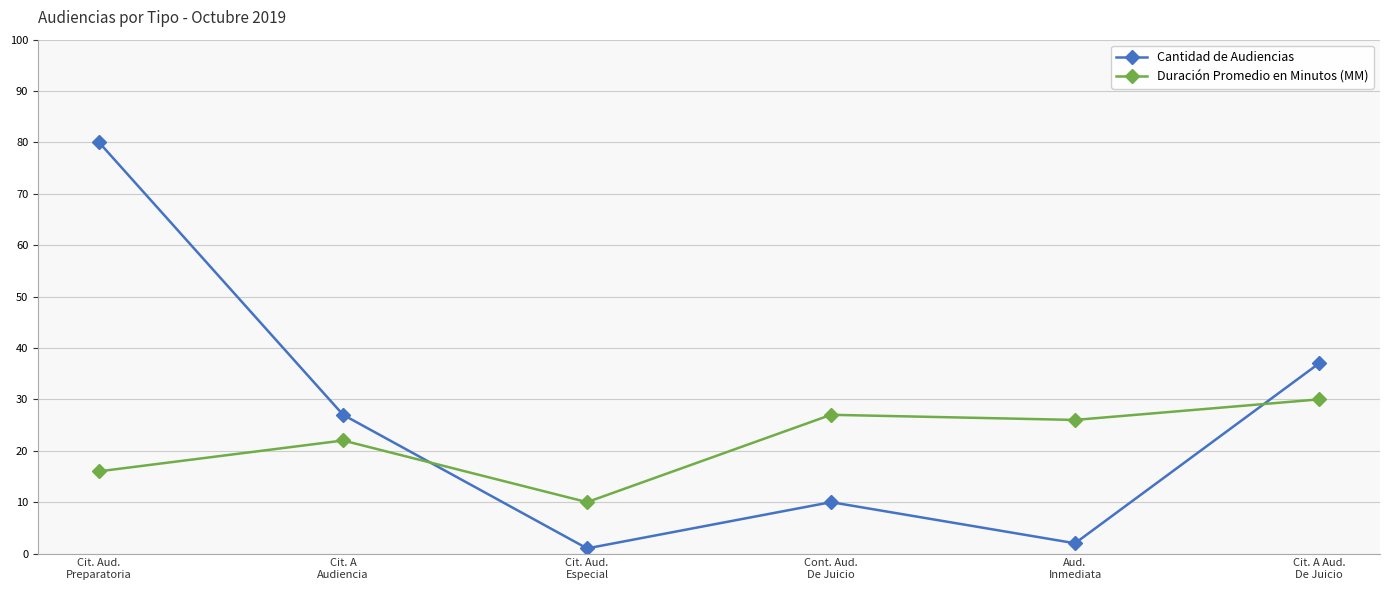

The value of Cantidad de Audiencias at Cont. Aud.
De Juicio is 16. True or false?

False